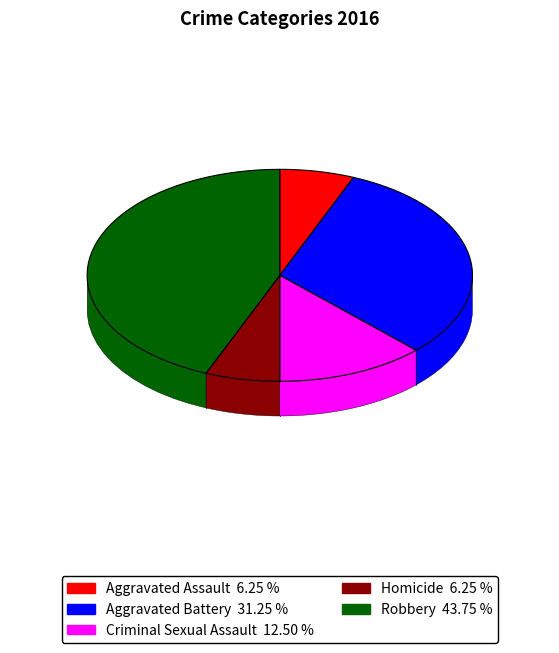

Does any single category account for the majority?

No